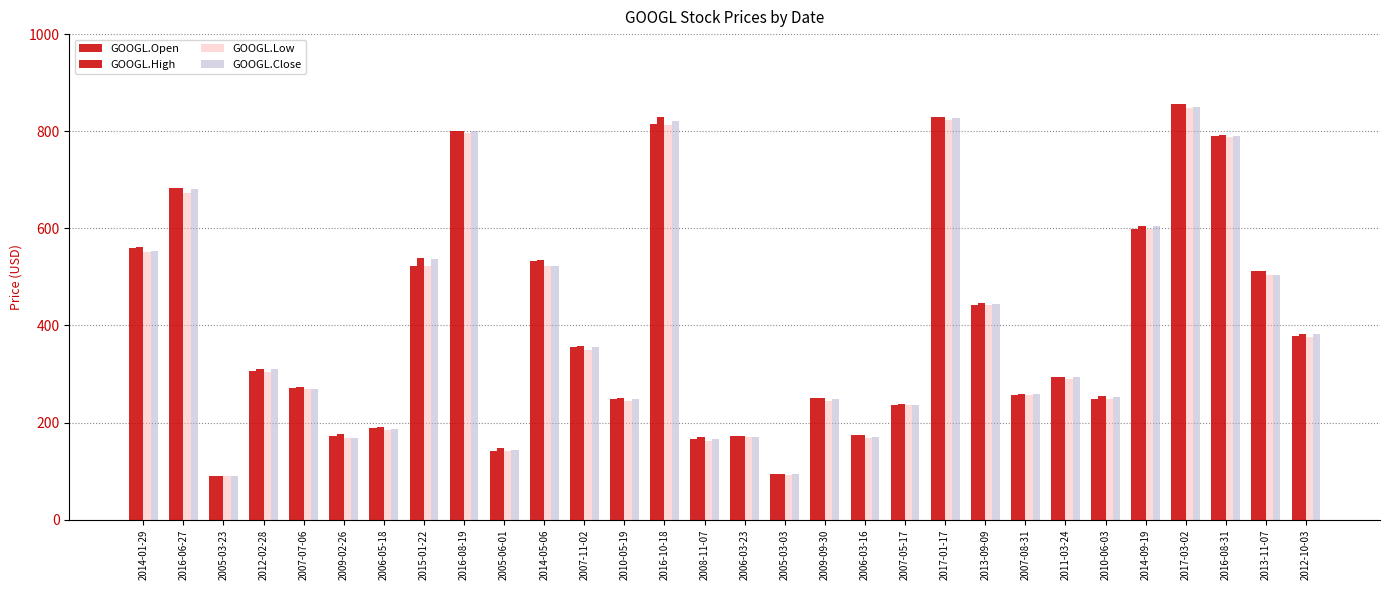

How many distinct data groups are displayed?

4